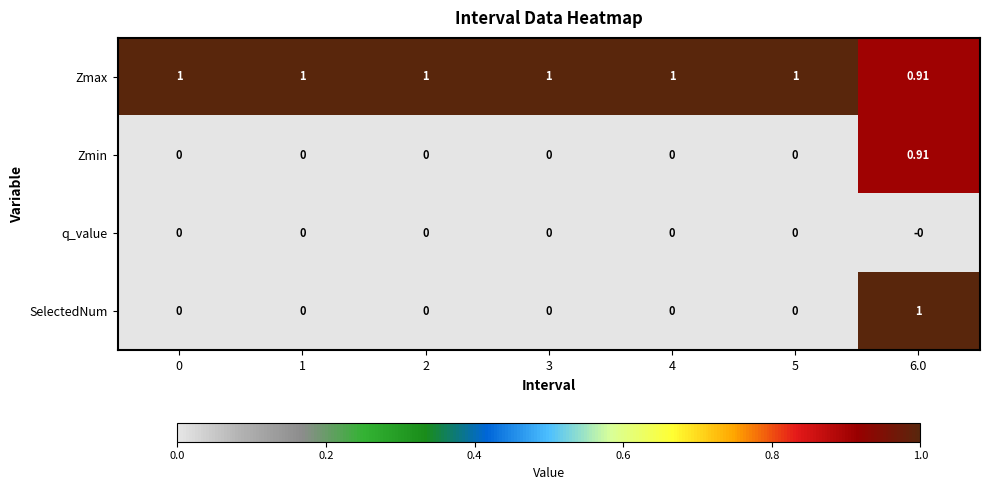

At how many categories does at least one series exceed 0?

7